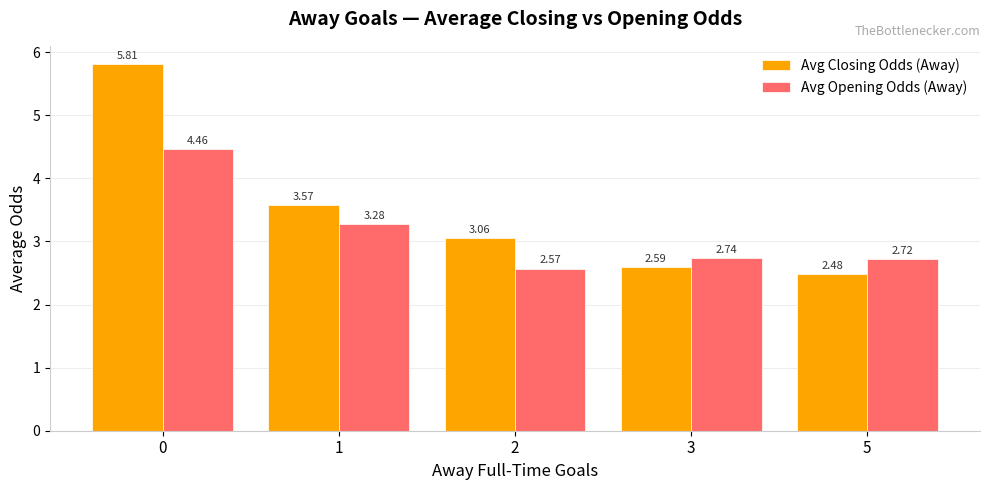

Rank the series by their maximum value, from lowest to highest.

Avg Opening Odds (Away), Avg Closing Odds (Away)